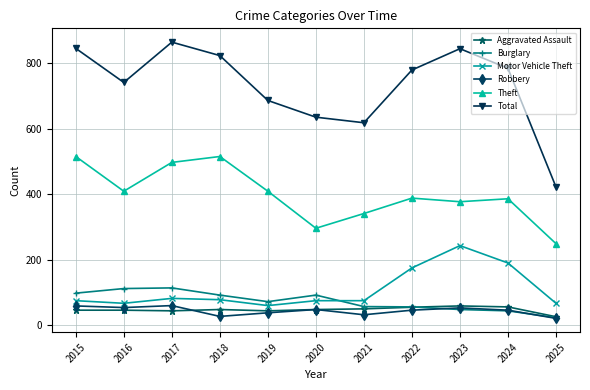

True or false: Motor Vehicle Theft and Burglary cross at least once.

True